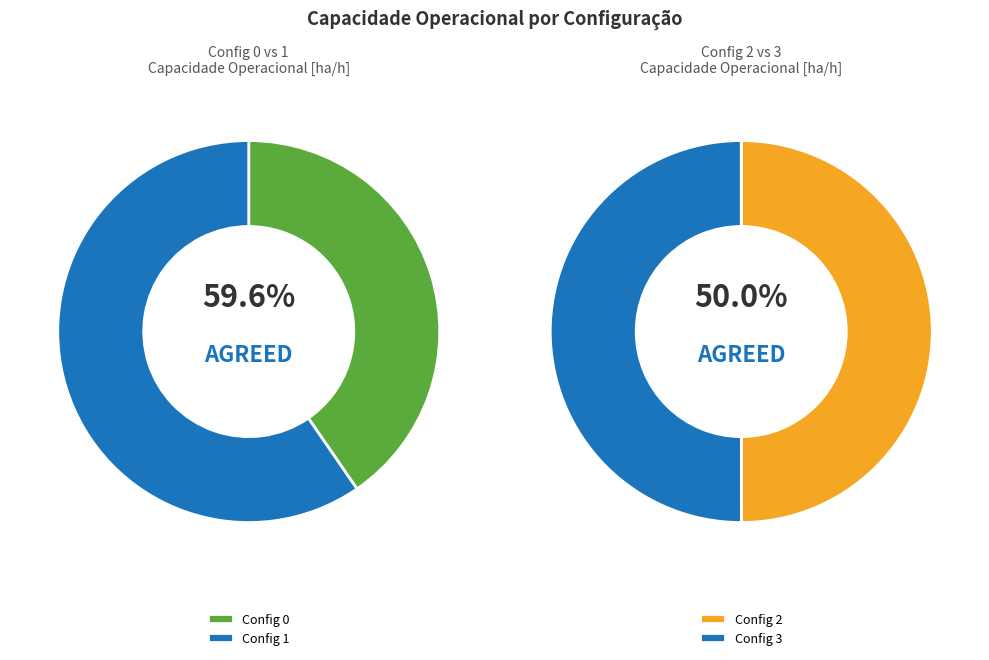

Count the number of slices in the pie.

4